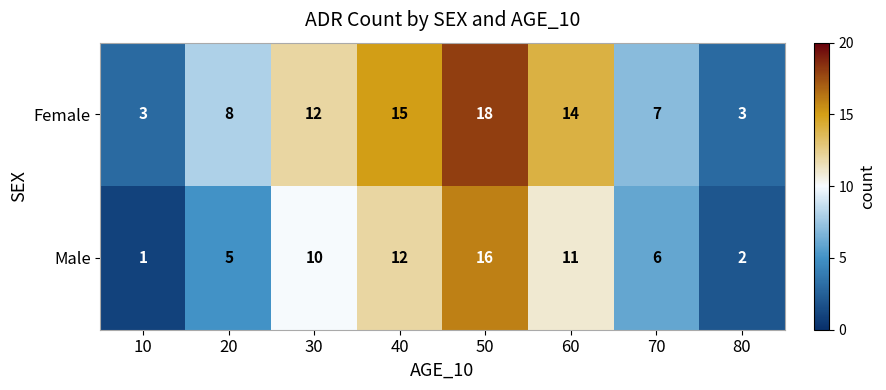

What is the difference between the highest and lowest values at 10?

2